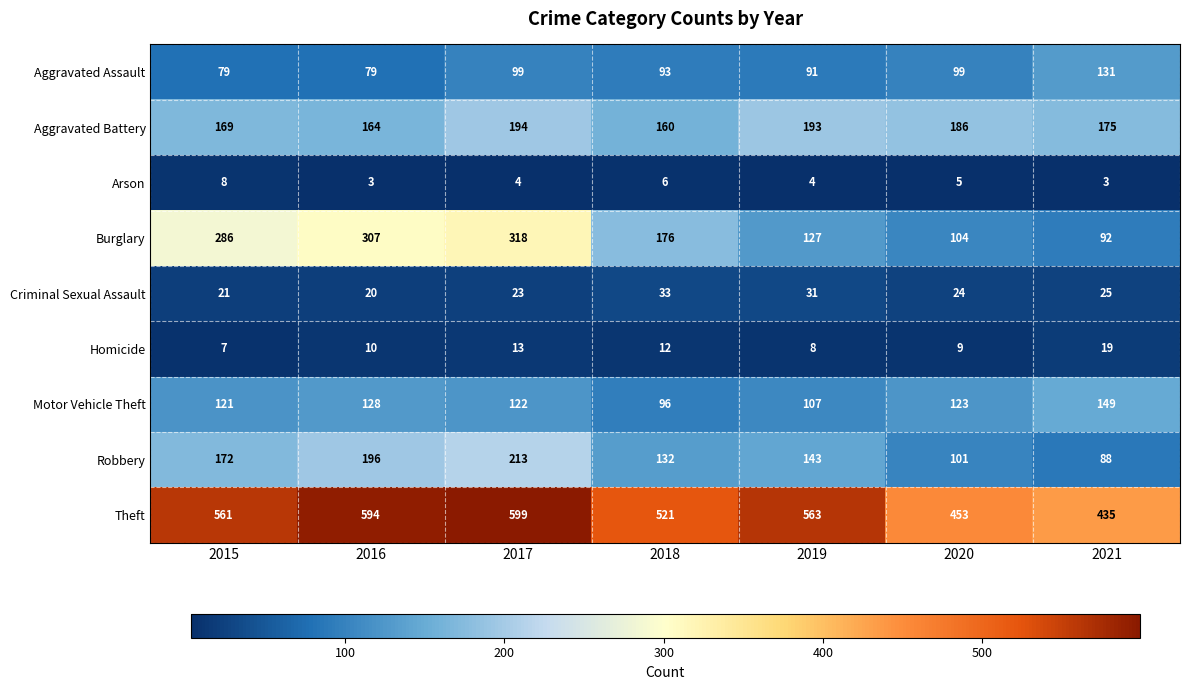

Where is Arson nearest to the value 5?

2020